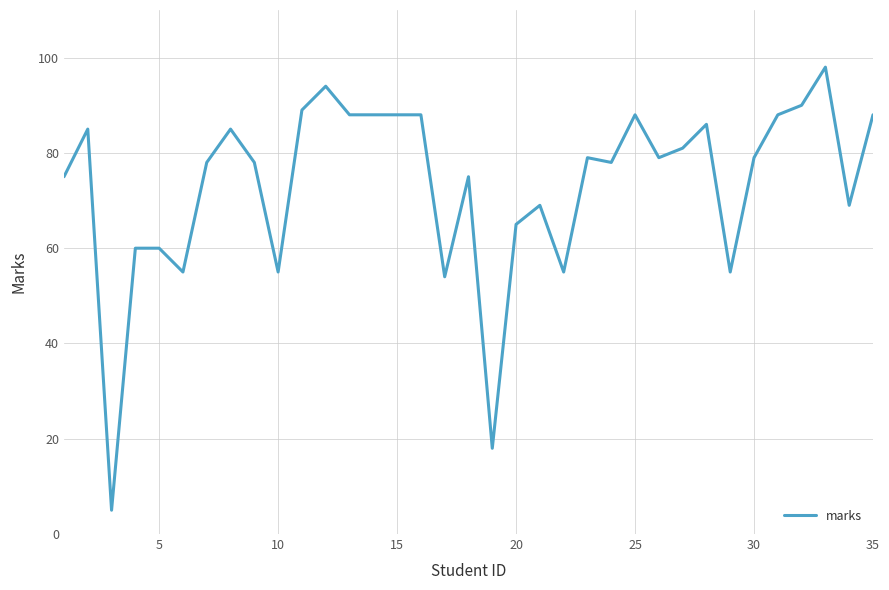

How many values are below 79?

17